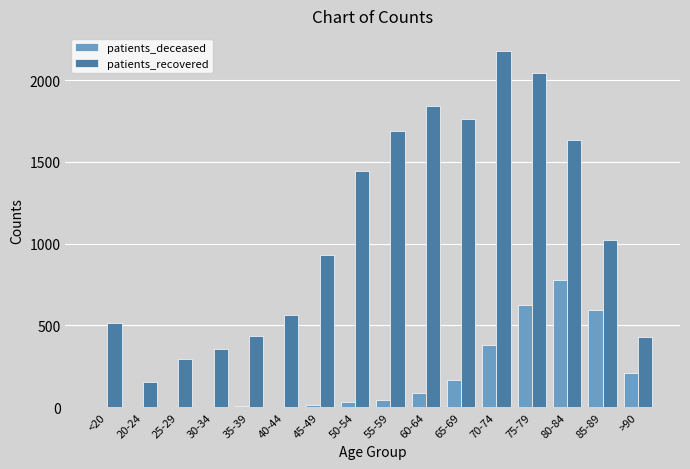

How many groups of bars are there?

16